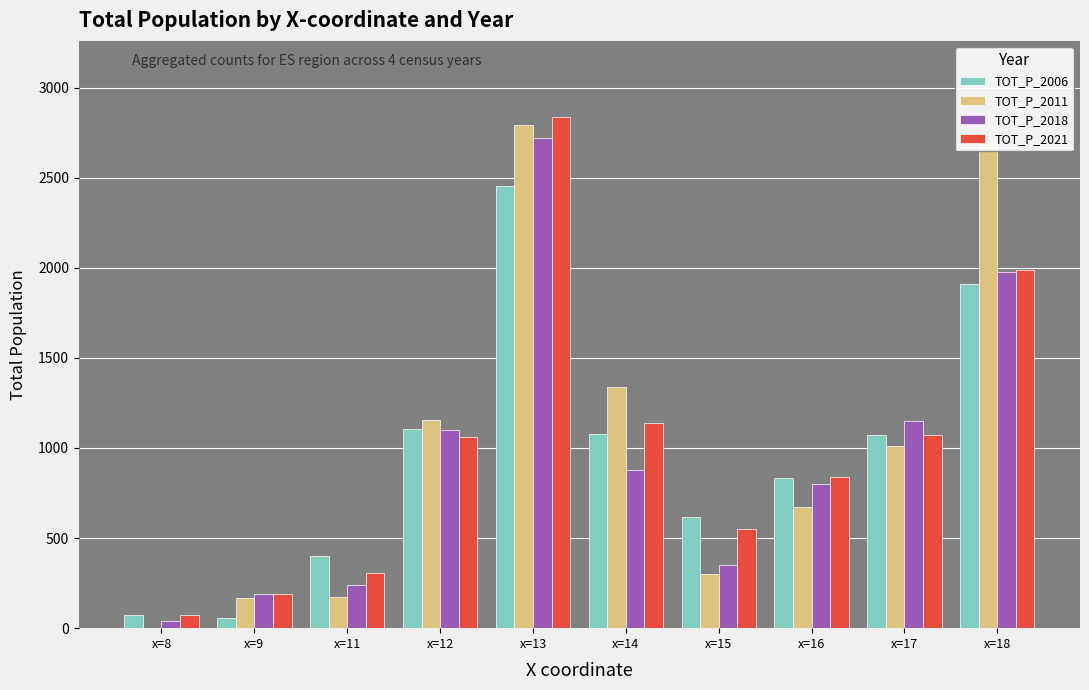

At which category is the sum across all series the highest?

x=13